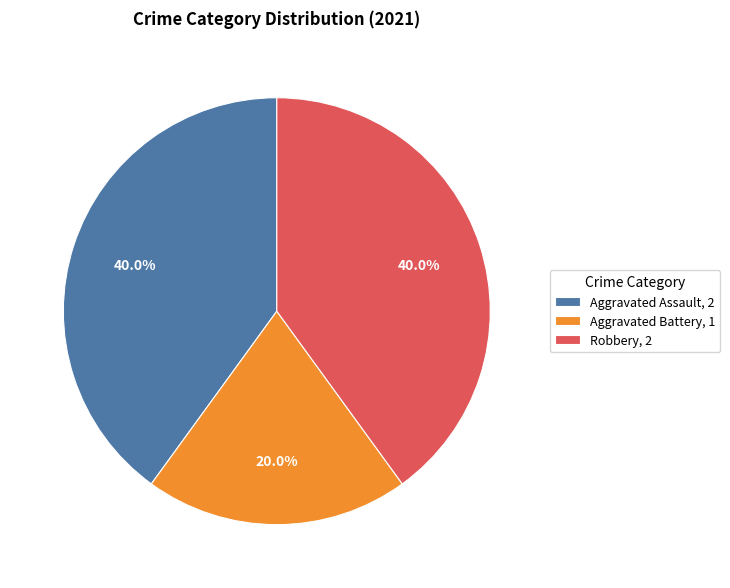

What percentage is the Aggravated Assault slice, to the nearest percent?

40%